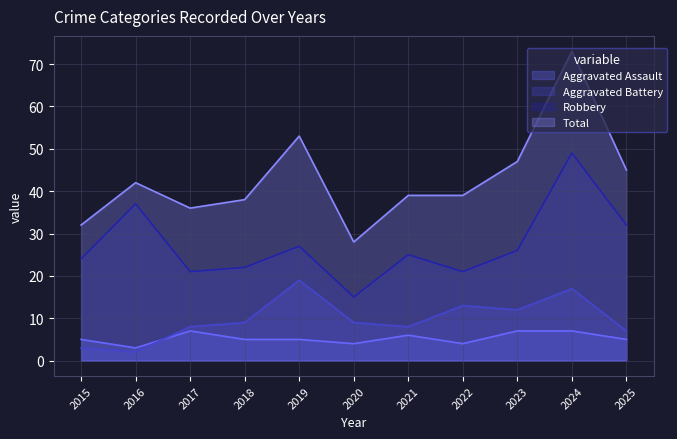

What is the value of the Aggravated Assault point at the 8th from the left?

4